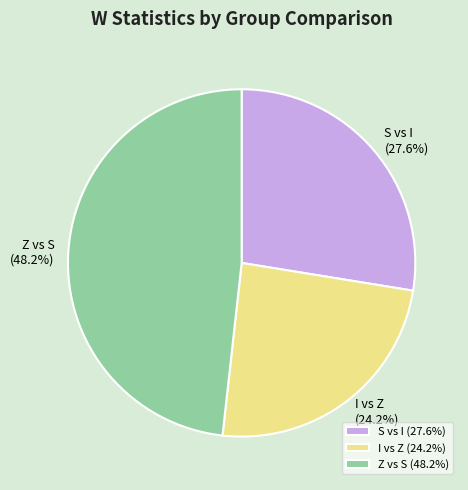

To the nearest percent, what is the difference between the largest and smallest slice percentages?

24%